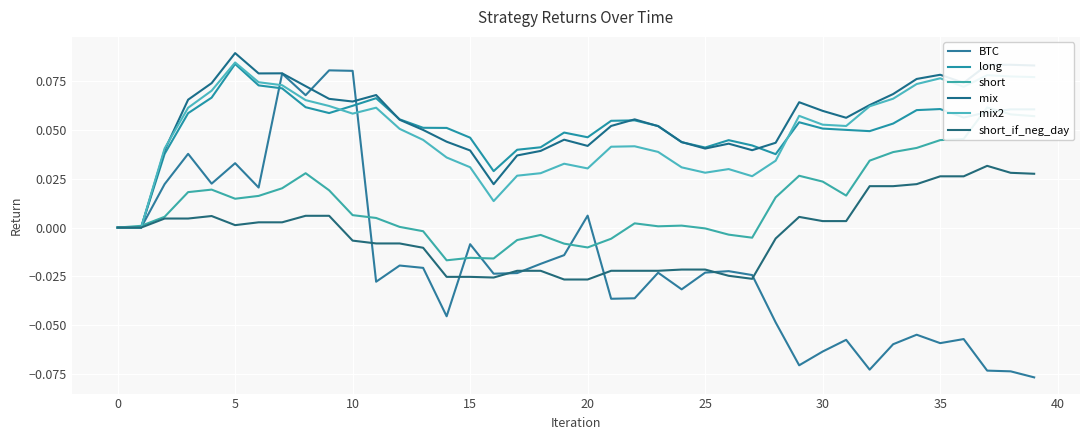

At which category does the chart reach its peak across all series?

20